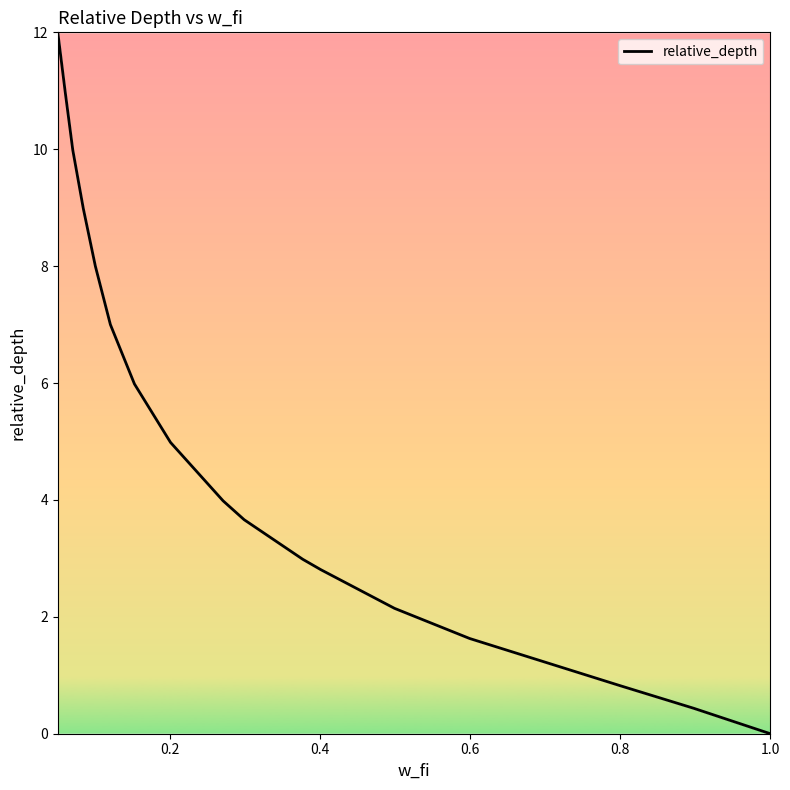

What is the difference between the maximum and minimum values?

12.0